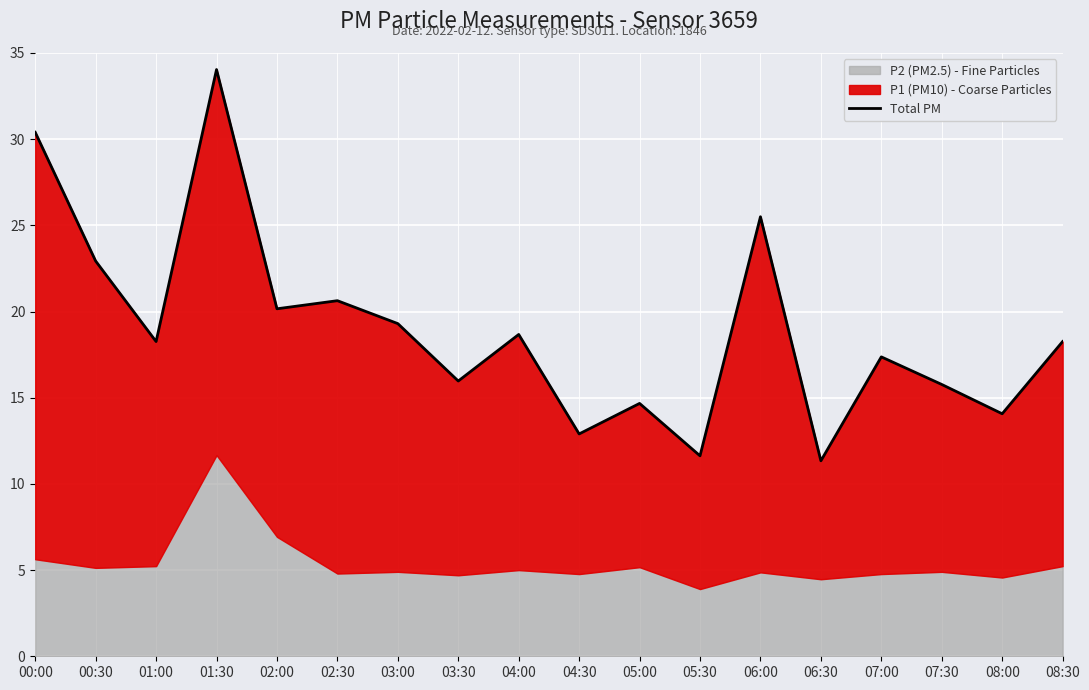

The value at 07:00 is 26.9. True or false?

False